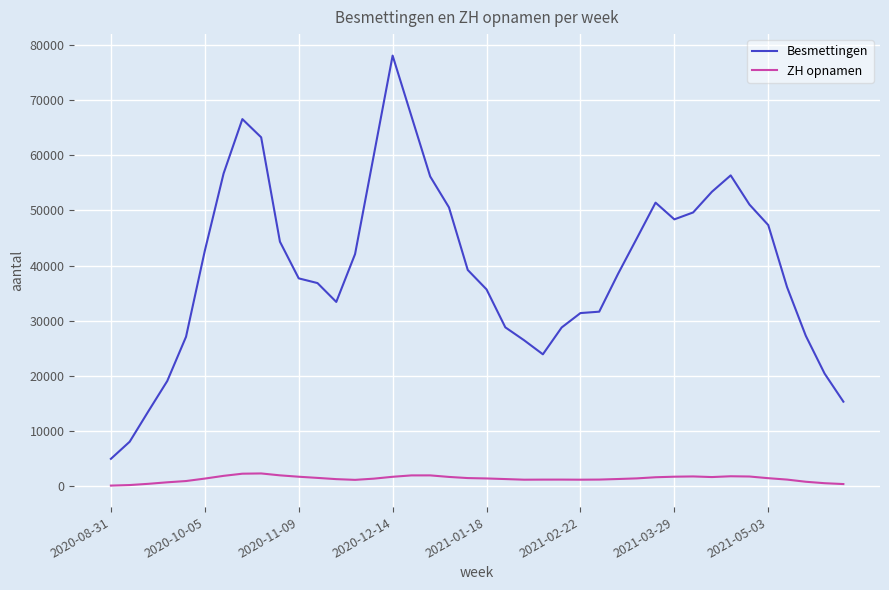

Which series has the largest total across all categories?

Besmettingen